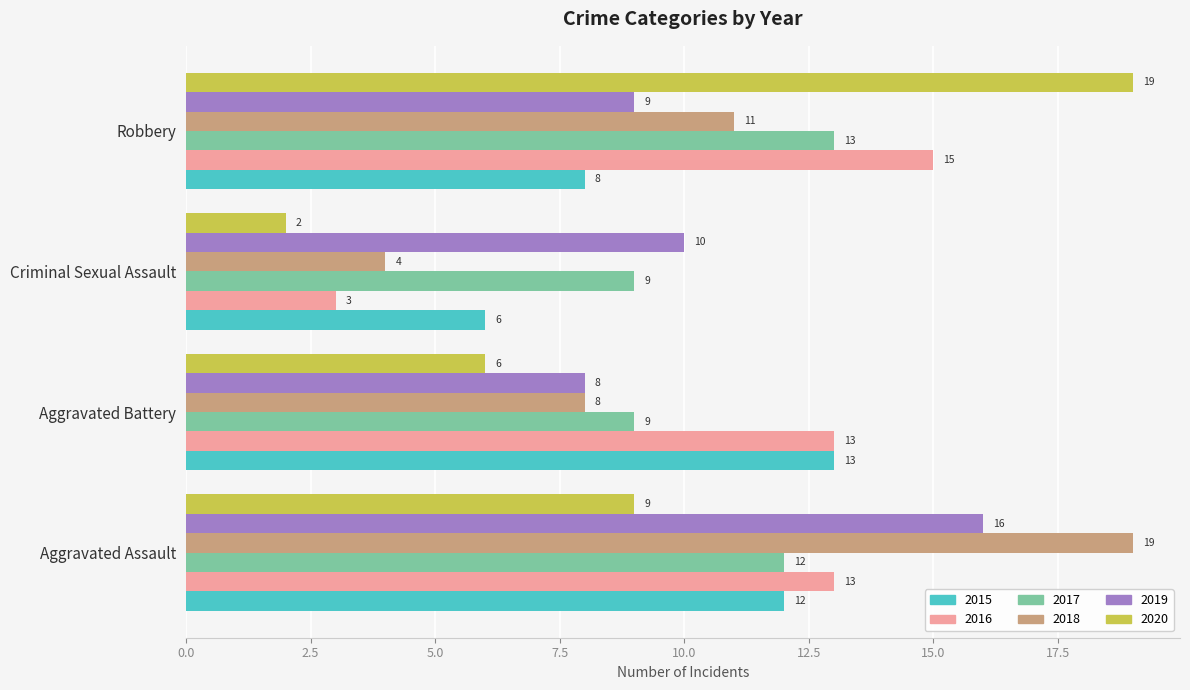

Read the 2016 value at Aggravated Battery, to the nearest 5.

15